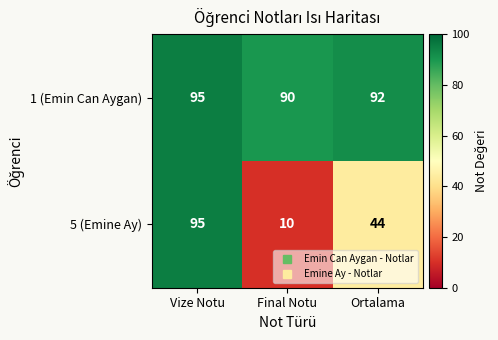

Rank the categories by 5 (Emine Ay) value from lowest to highest.

Final Notu, Ortalama, Vize Notu